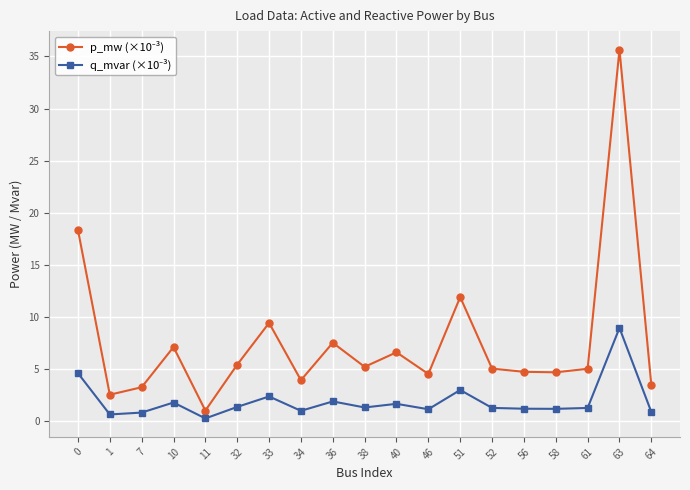

Which category has the lowest value across all series?

11